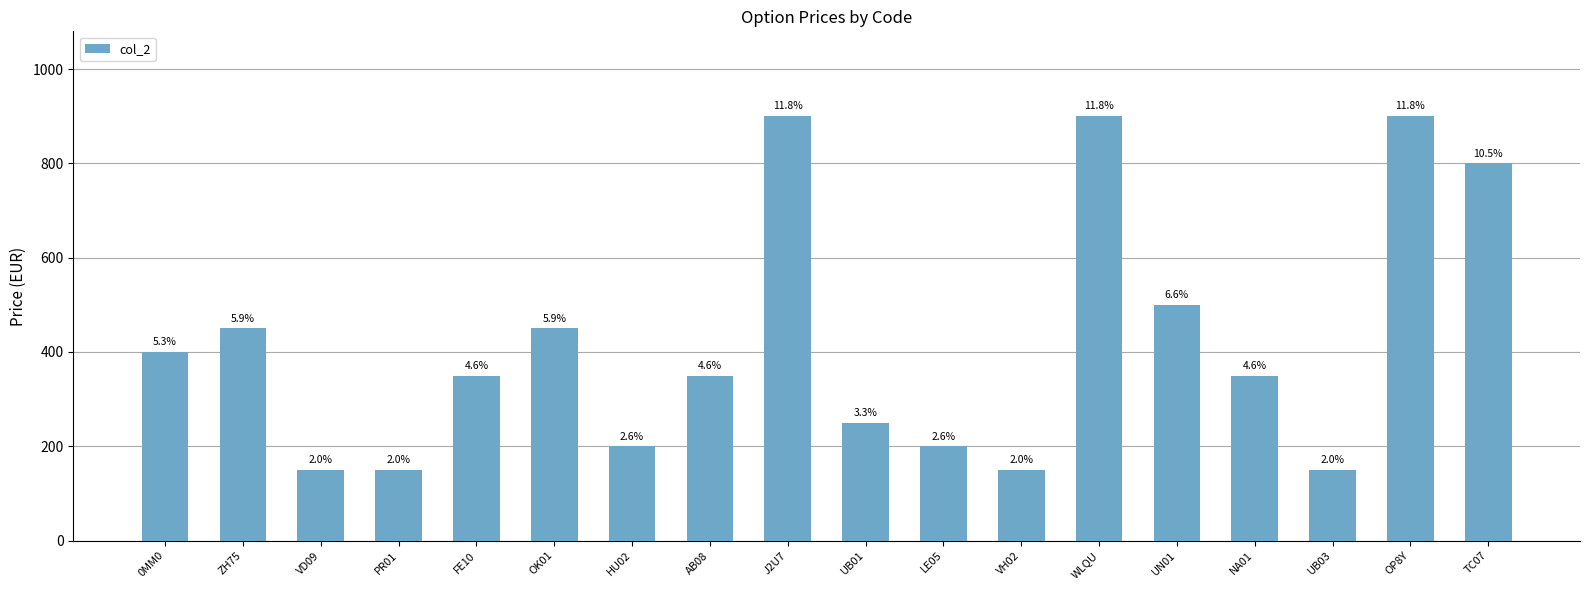

At which label is the value closest to 525?

UN01